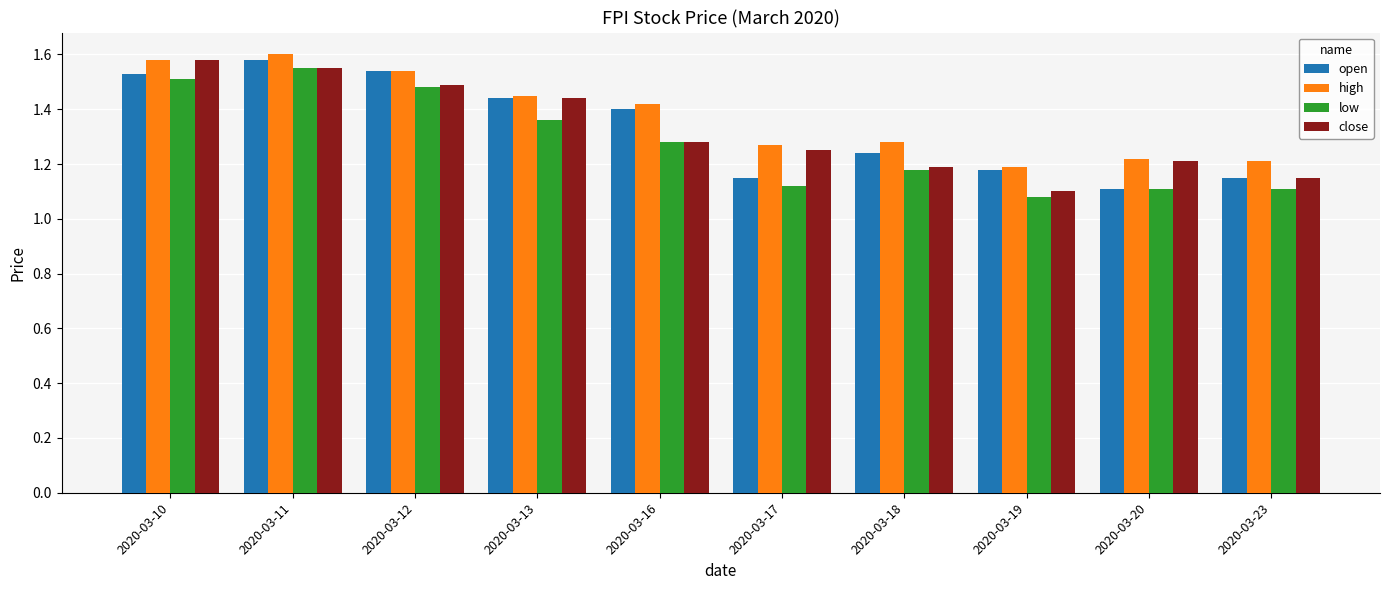

Which category has the lowest value in the open series?

2020-03-20